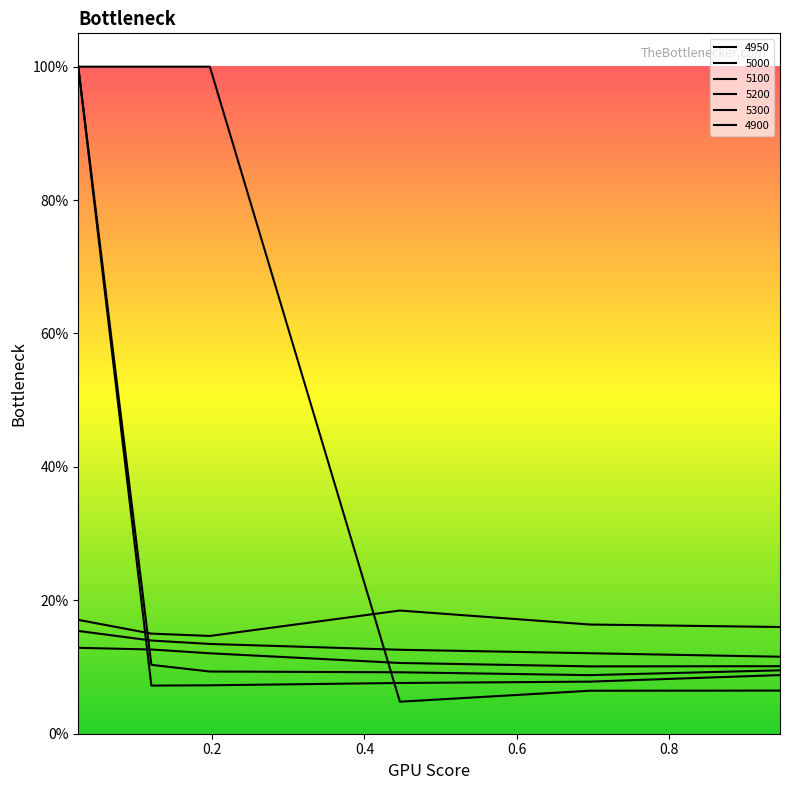

At which category is the sum across all series the highest?

0.02465753424657534